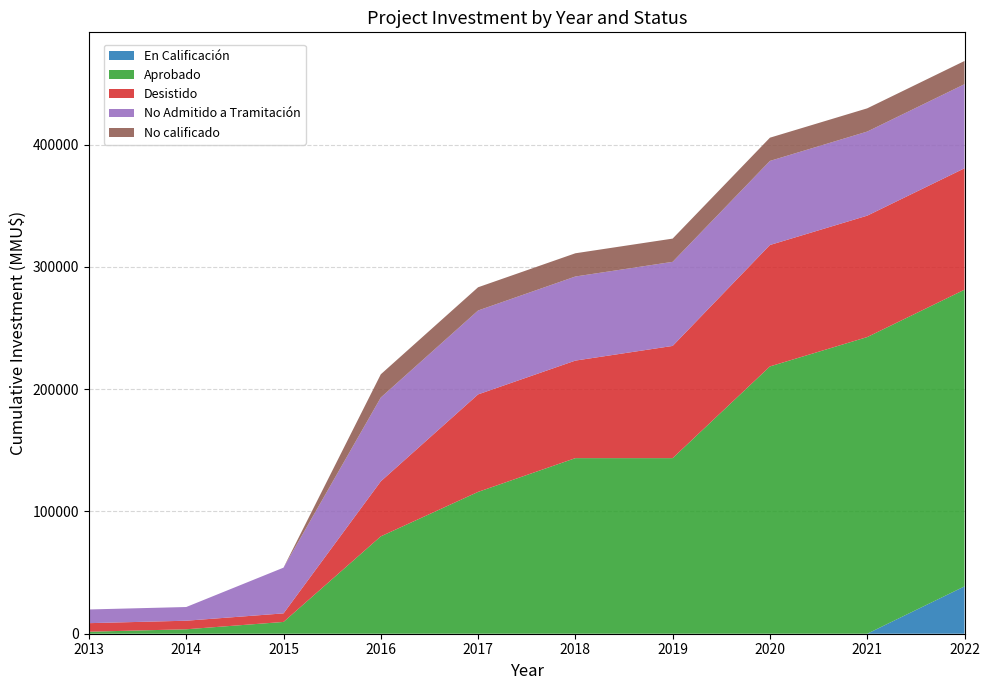

What is the maximum value for En Calificación?

38718